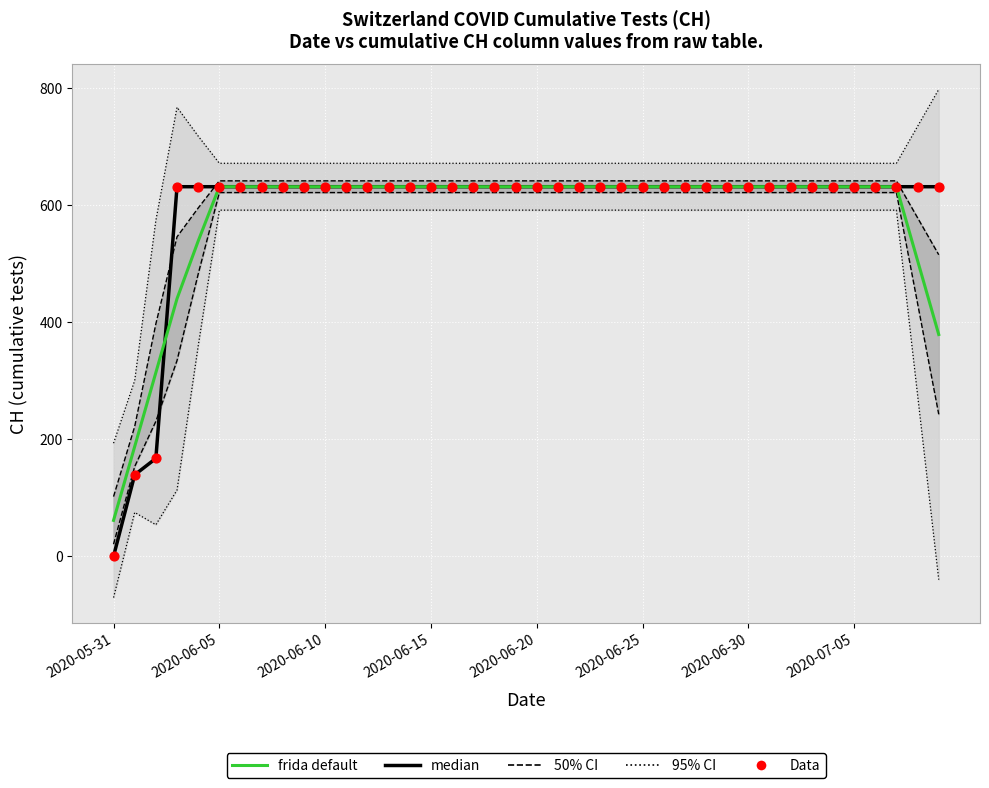

What is the total value across all series at 26?

1893.0